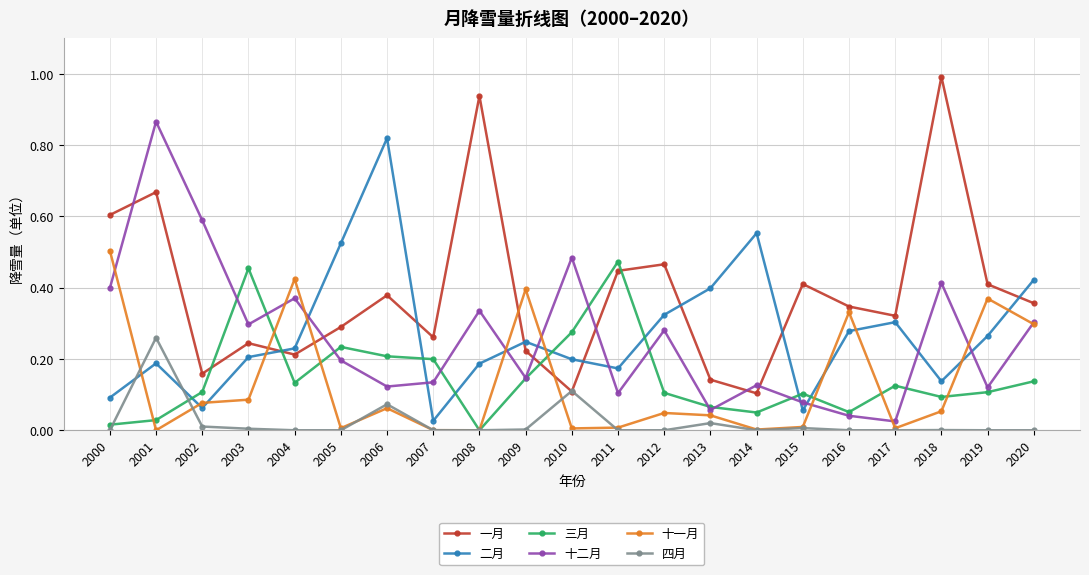

How many interior local valleys does the 十二月 series have?

7